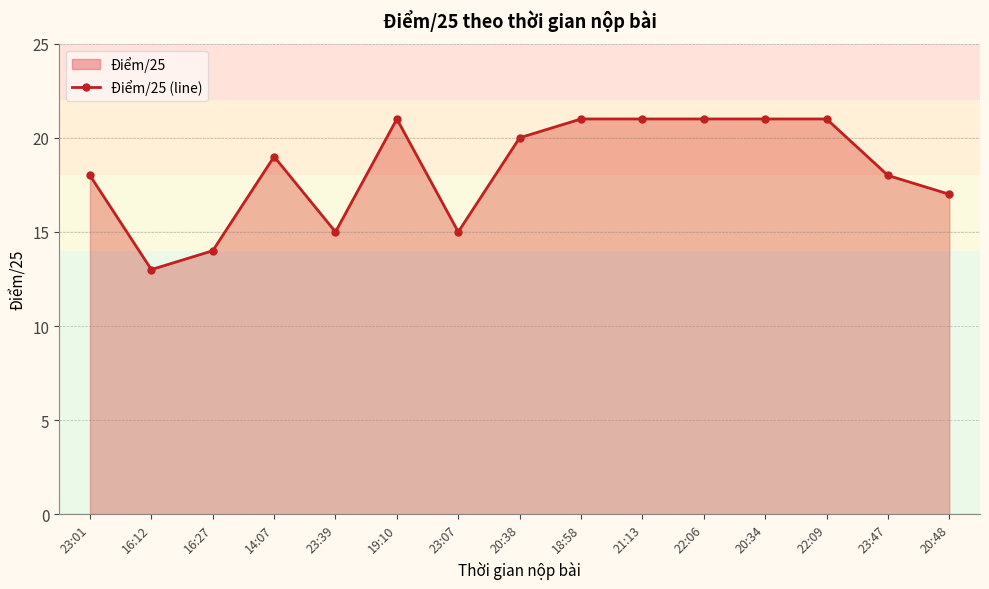

What is the maximum value shown in the chart?

21